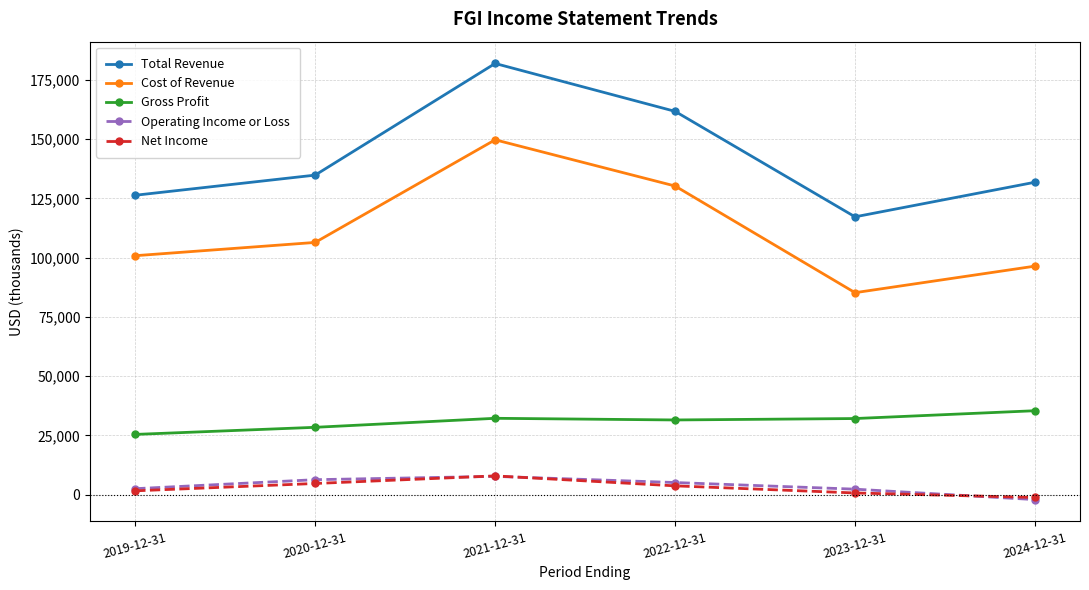

What is the average value of the Total Revenue series?

142283